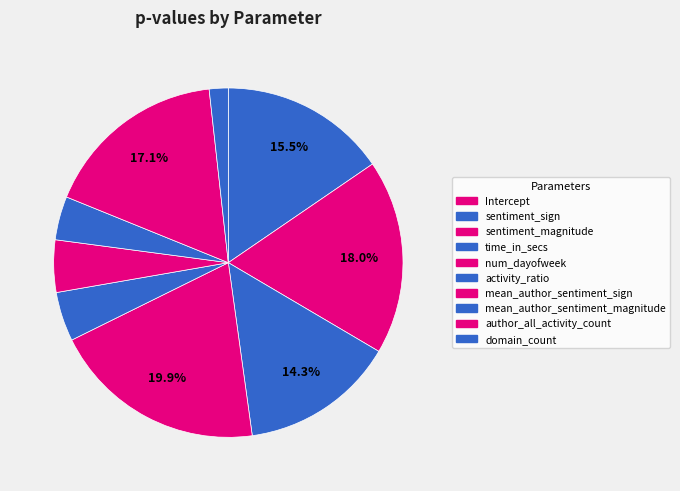

To the nearest percent, what percentage of the pie is sentiment_sign?

15%